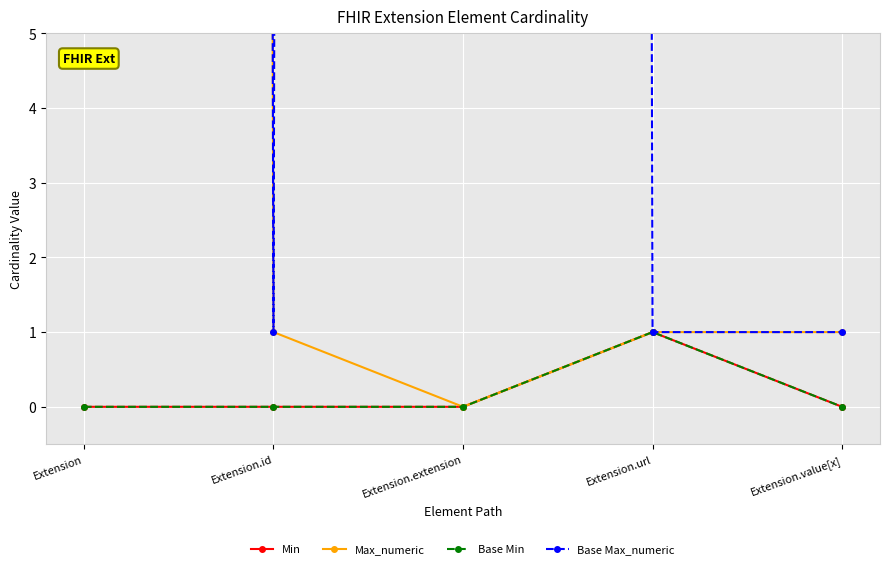

Which series has the largest total across all categories?

Base Max_numeric